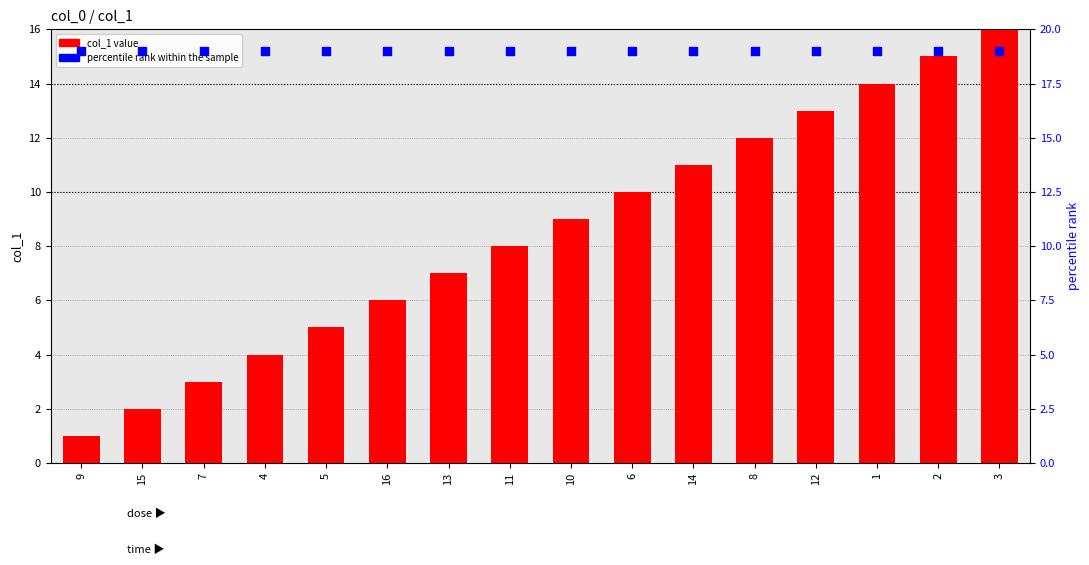

Is the value of percentile rank within the sample at 8 greater than the value of col_1 value at 9?

Yes